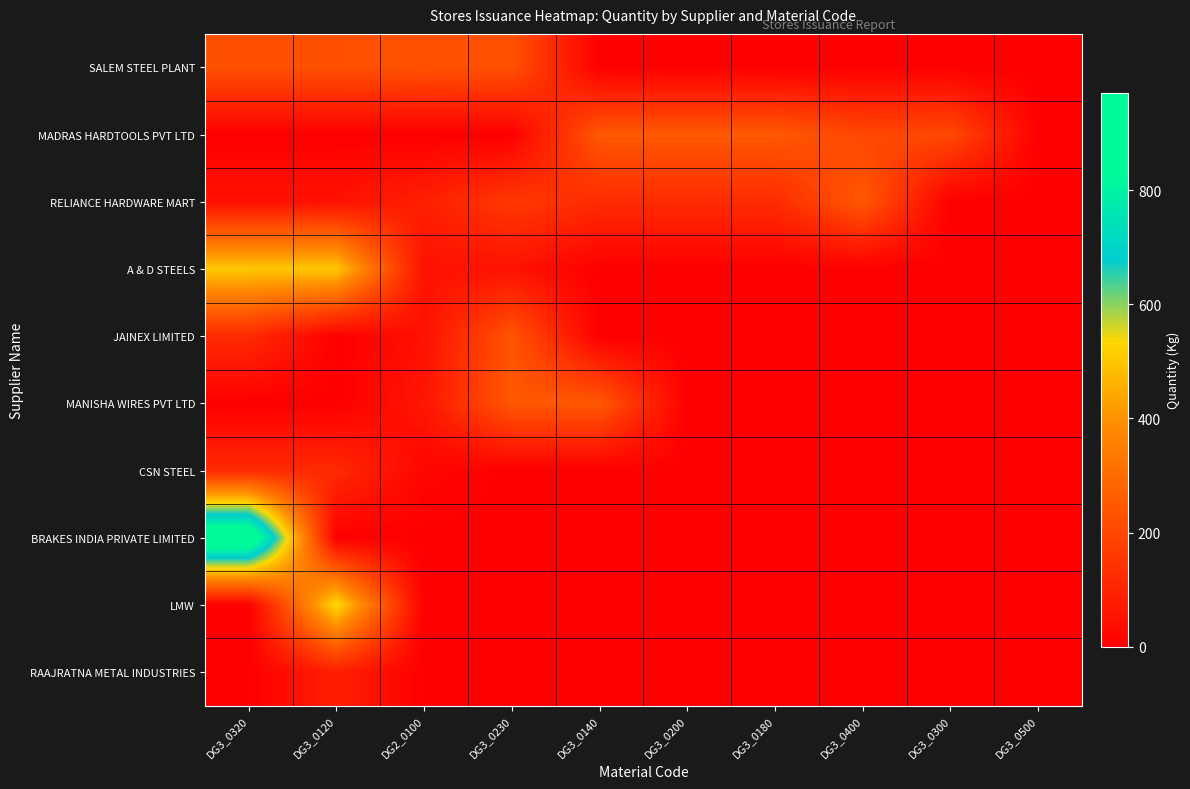

At DG3_0320, list the series in order from largest to smallest.

BRAKES INDIA PRIVATE LIMITED, A & D STEELS, SALEM STEEL PLANT, JAINEX LIMITED, CSN STEEL, RELIANCE HARDWARE MART, MADRAS HARDTOOLS PVT LTD, MANISHA WIRES PVT LTD, LMW, RAAJRATNA METAL INDUSTRIES